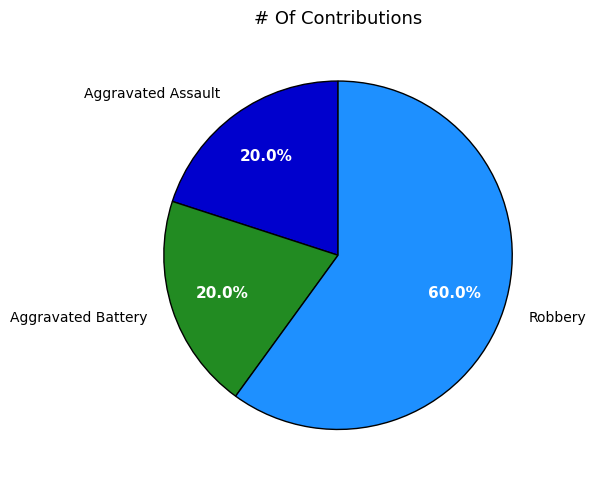

What is the largest slice in the pie chart?

Robbery